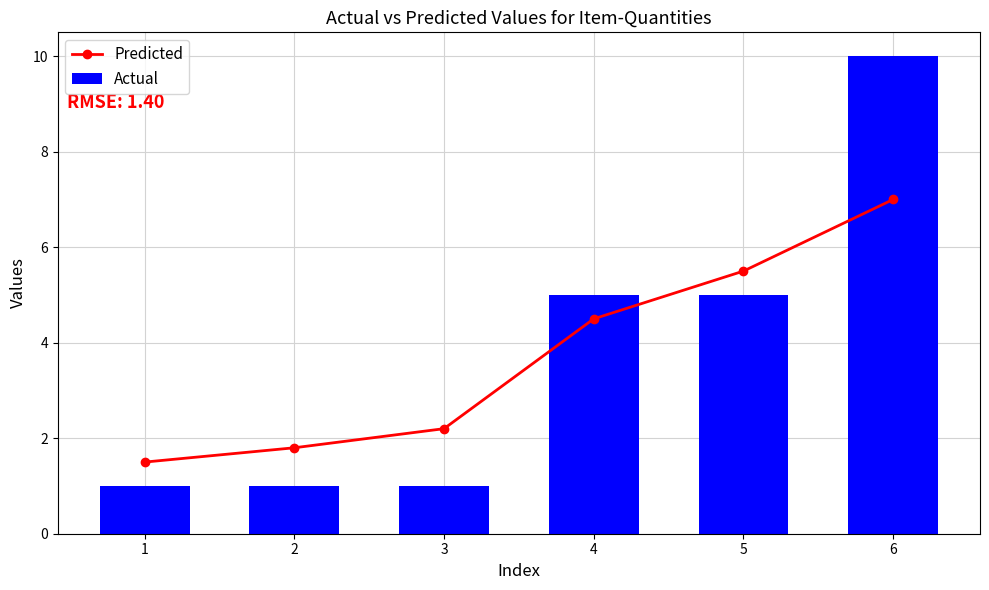

The Actual series shows 1.0 at 2. True or false?

True